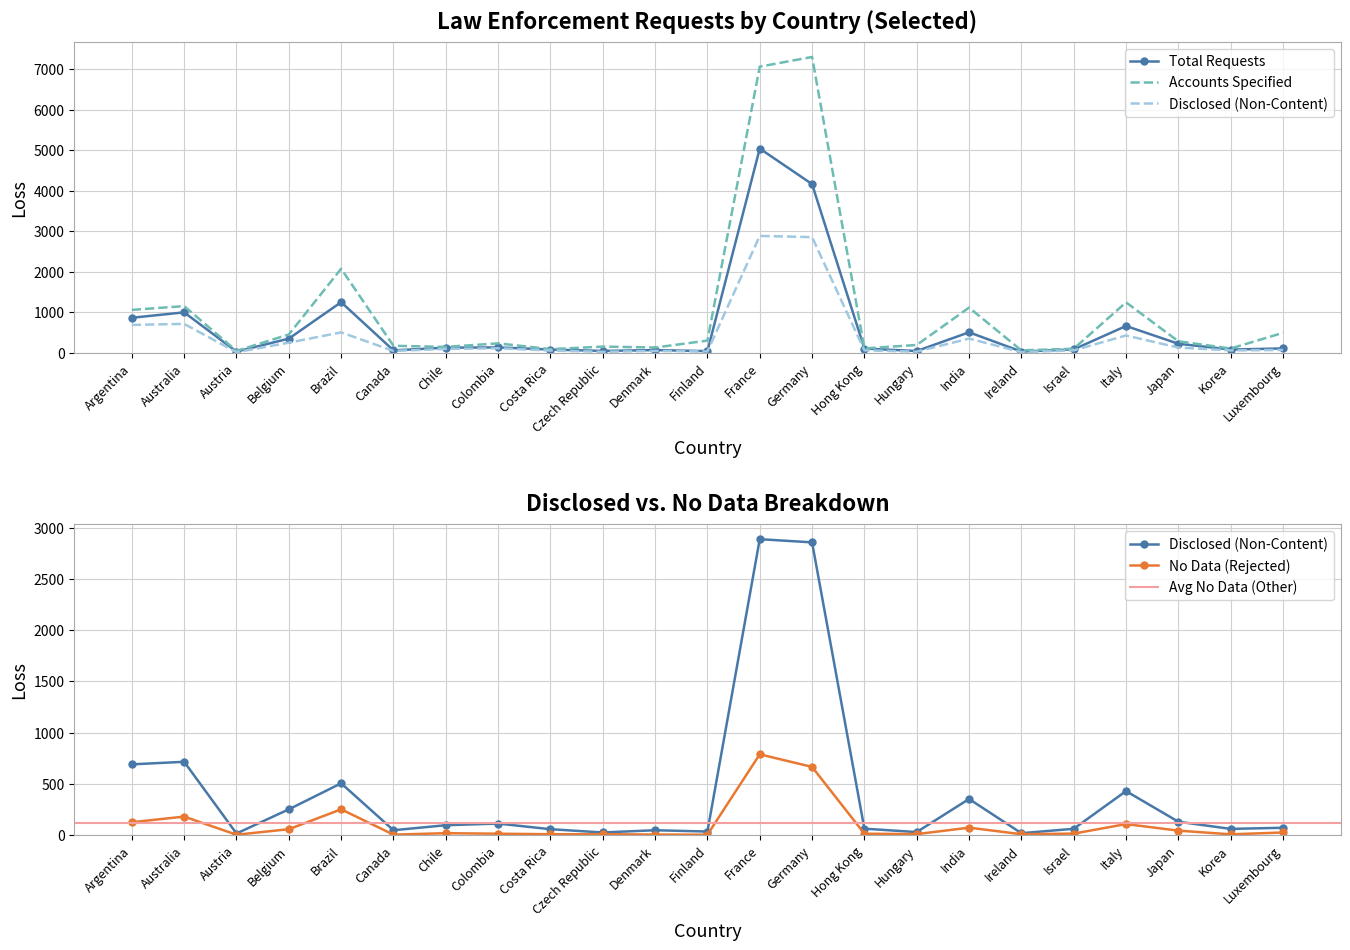

What is the label of the 5th point from the left?

Brazil